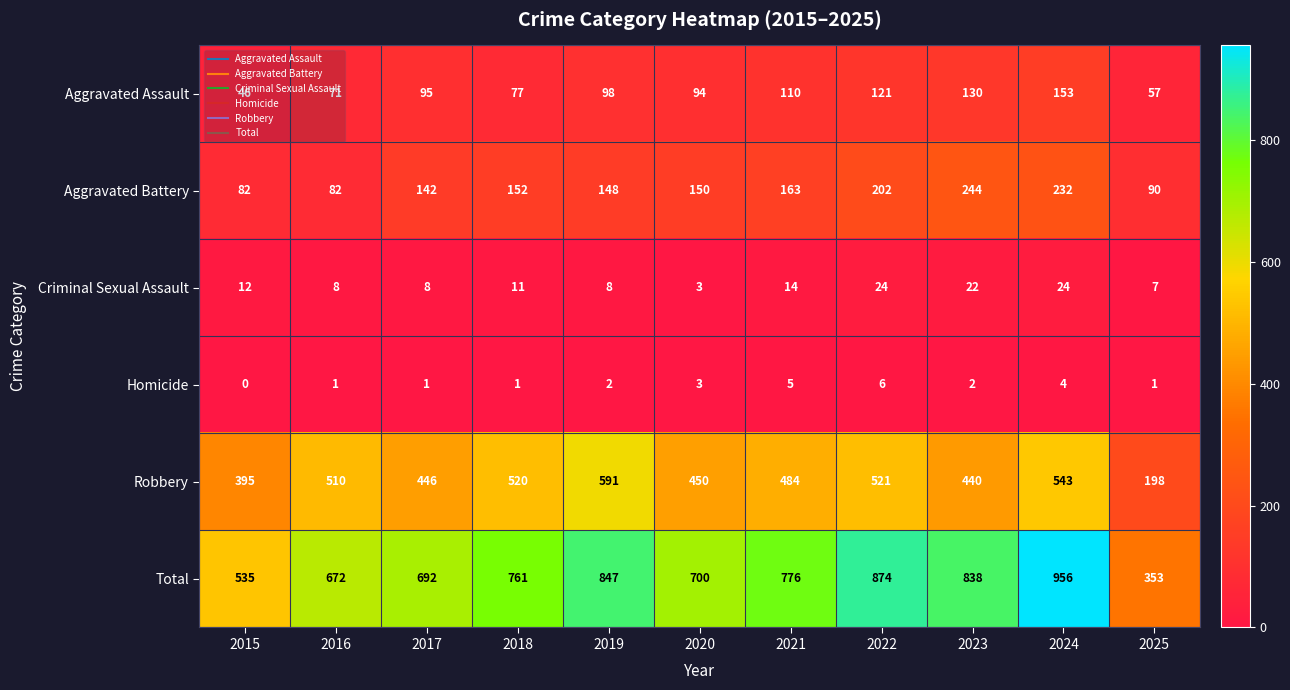

At how many categories does at least one series exceed 484?

10